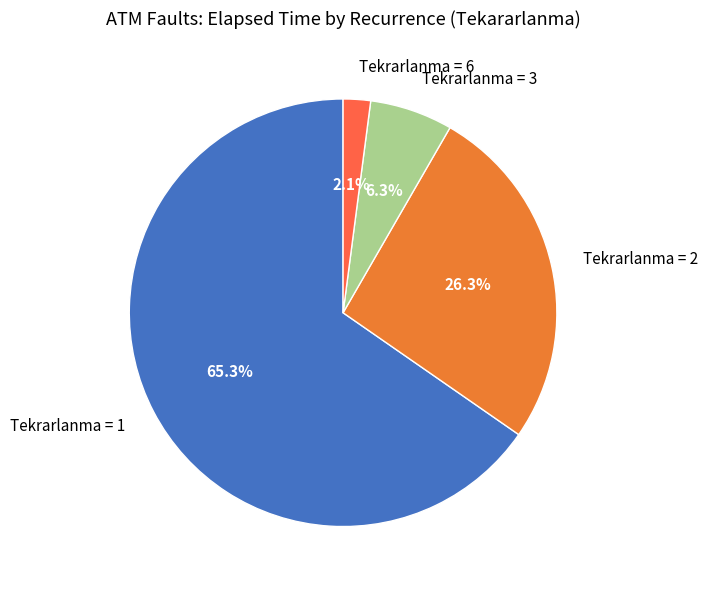

Which has a higher value, Tekrarlanma = 3 or Tekrarlanma = 2?

Tekrarlanma = 2